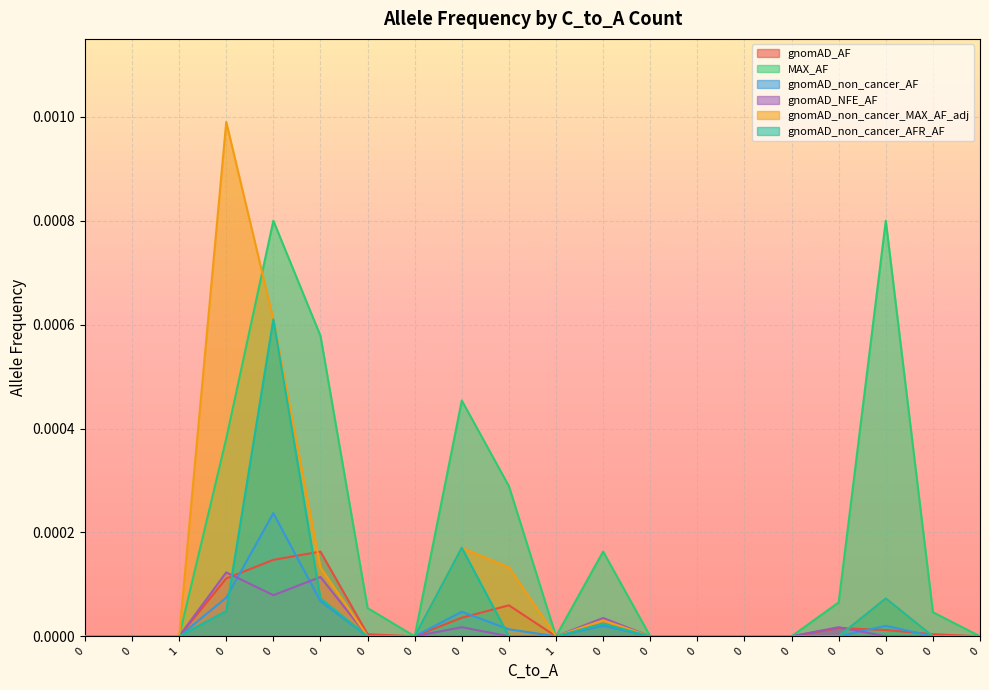

How many gnomAD_NFE_AF values are between 0 and 1?

20